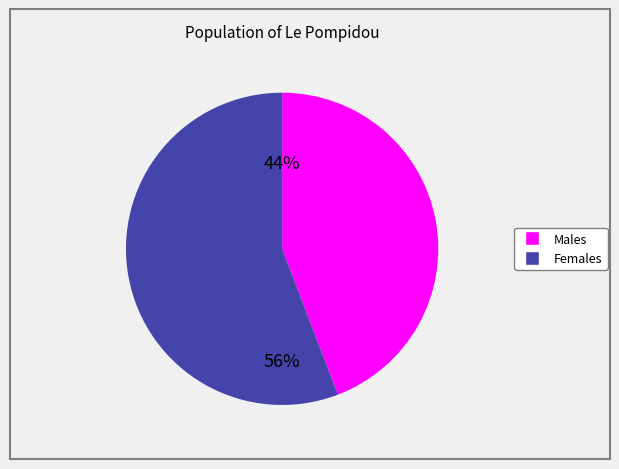

Is there any slice that represents more than half of the pie?

Yes